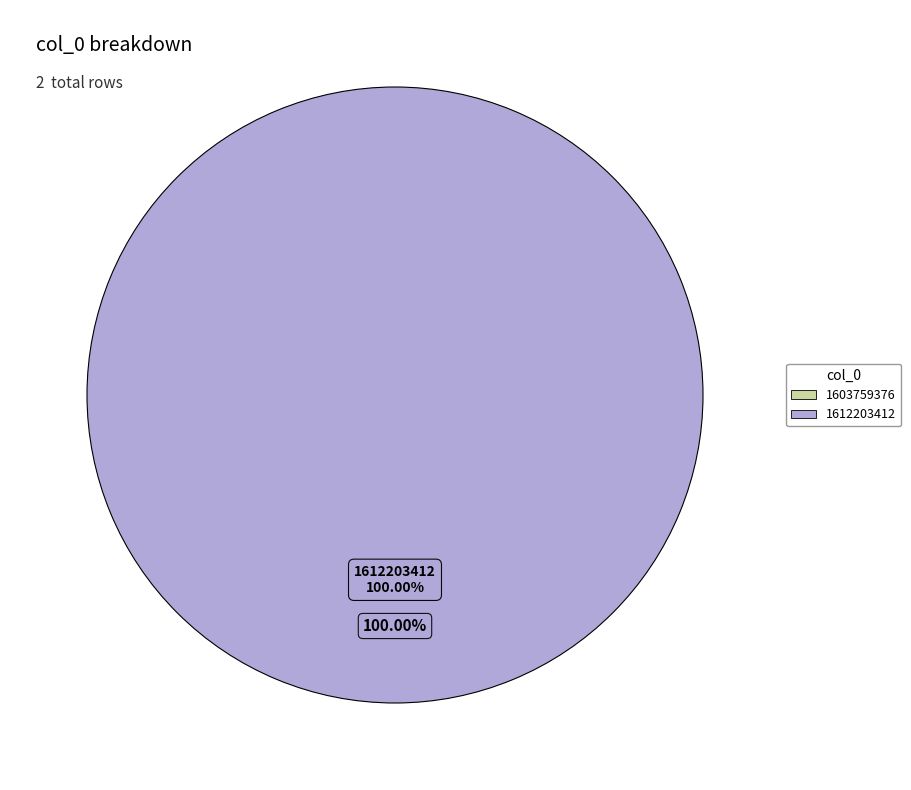

How many segments does this pie chart have?

2